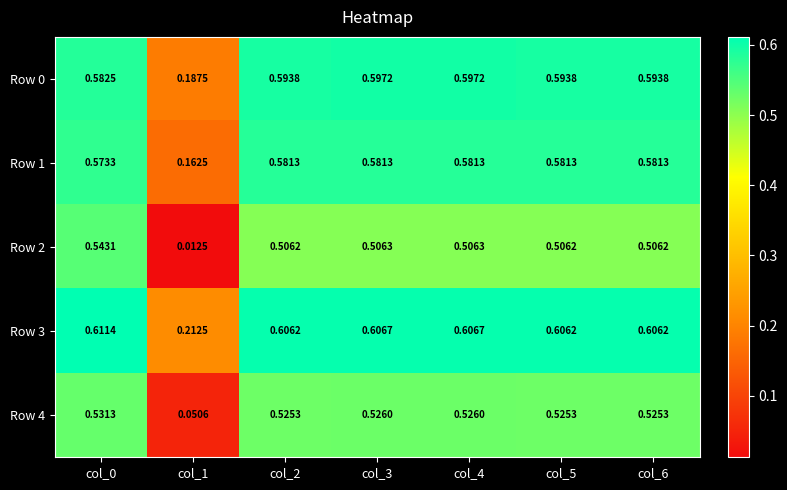

Is the value of Row 0 at col_3 greater than the value of Row 3 at col_1?

Yes